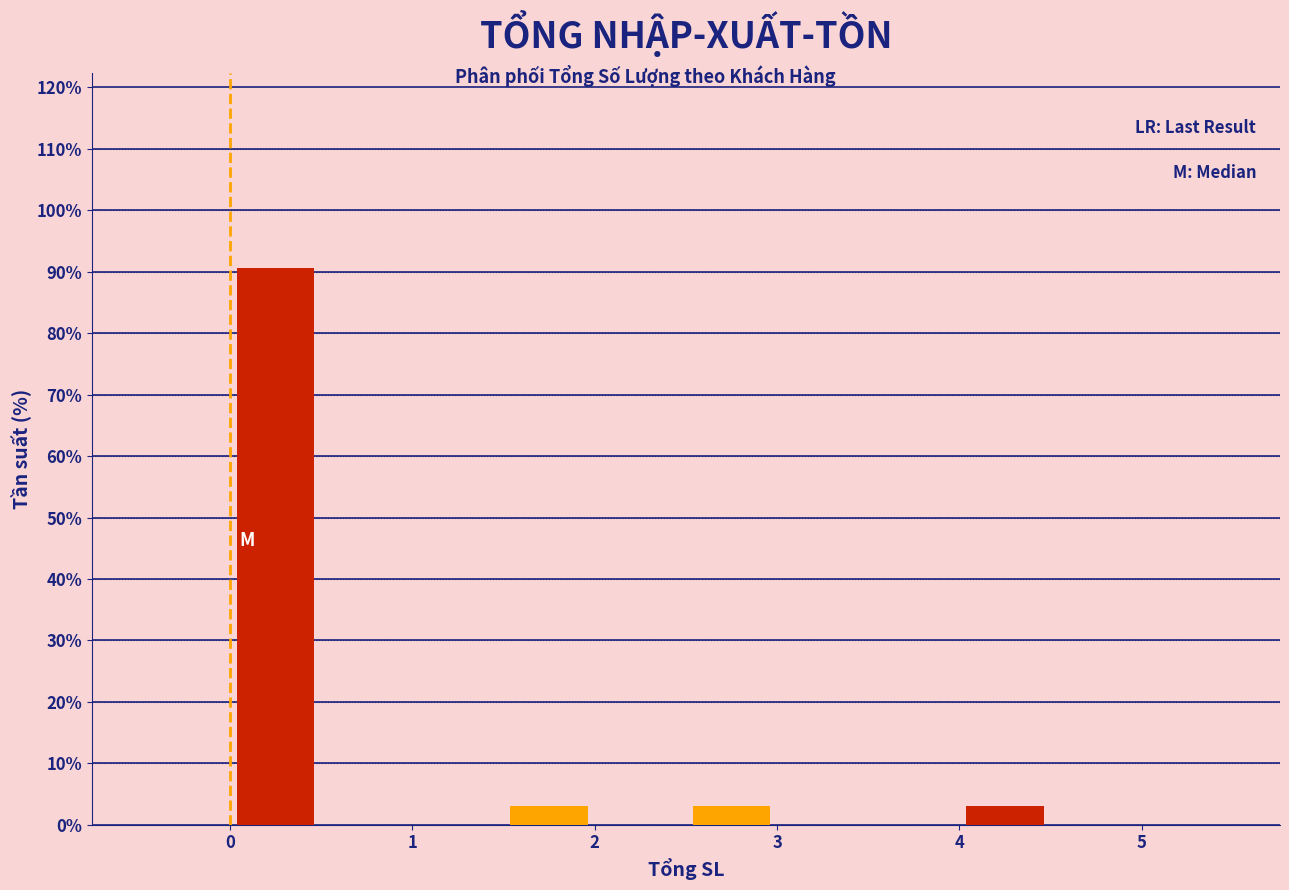

Reading left to right, transcribe this chart: for each bar, give the range it covers on the x-axis and its height. The values are not printed on the chart, so give them approximately, as read against the axis.

-0.5 to 0.0: 0
0.0 to 0.5: 91
0.5 to 1.0: 0
1.0 to 1.5: 0
1.5 to 2.0: 3
2.0 to 2.5: 0
2.5 to 3.0: 3
3.0 to 3.5: 0
3.5 to 4.0: 0
4.0 to 4.5: 3
4.5 to 5.0: 0
5.0 to 5.5: 0